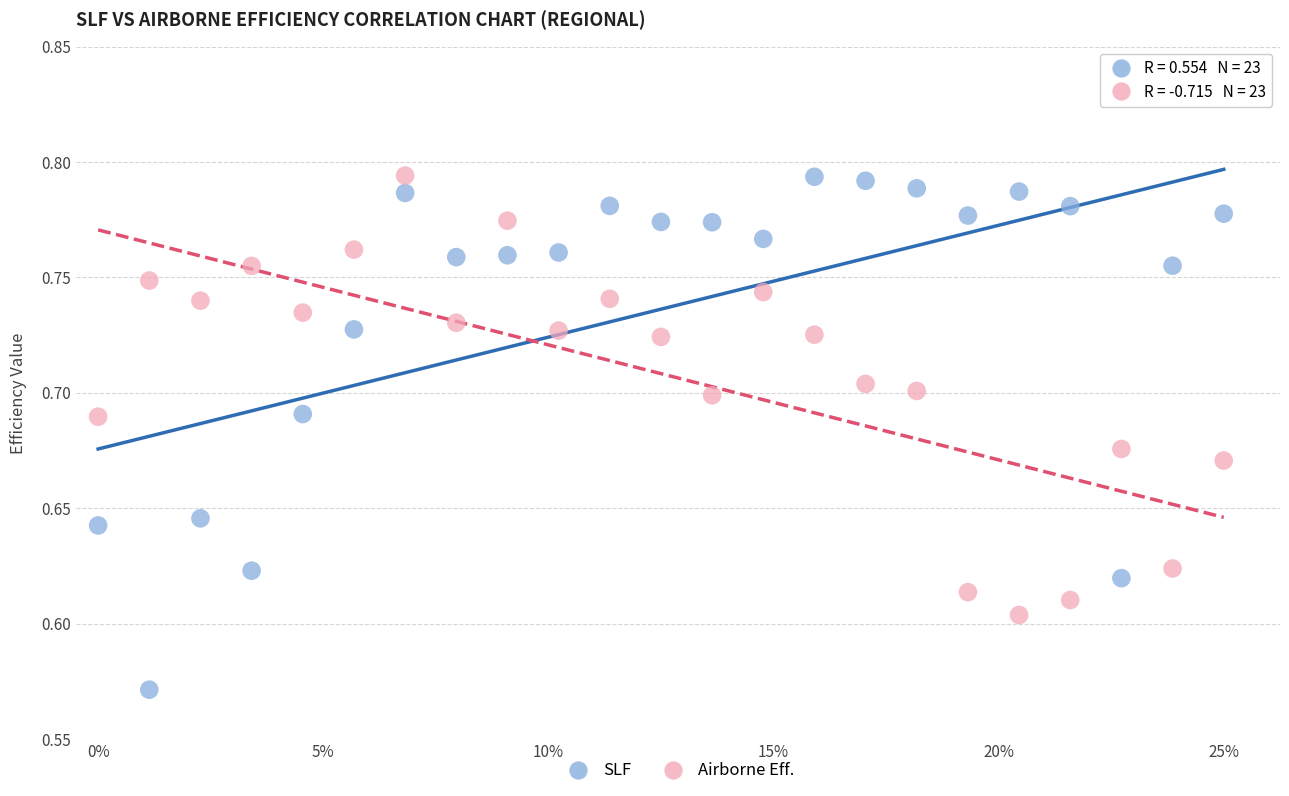

How many points are shown in the scatter plot?

46